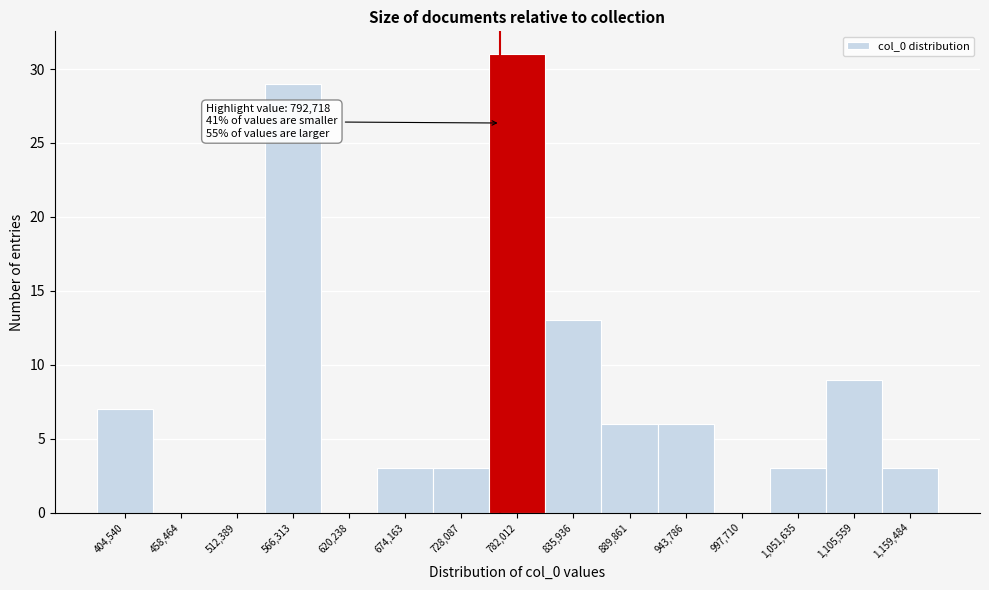

Reading left to right, what are all the values shown in this chart?

404,540=7	458,464=0	512,389=0	566,313=29	620,238=0	674,163=3	728,087=3	782,012=31	835,936=13	889,861=6	943,786=6	997,710=0	1,051,635=3	1,105,559=9	1,159,484=3